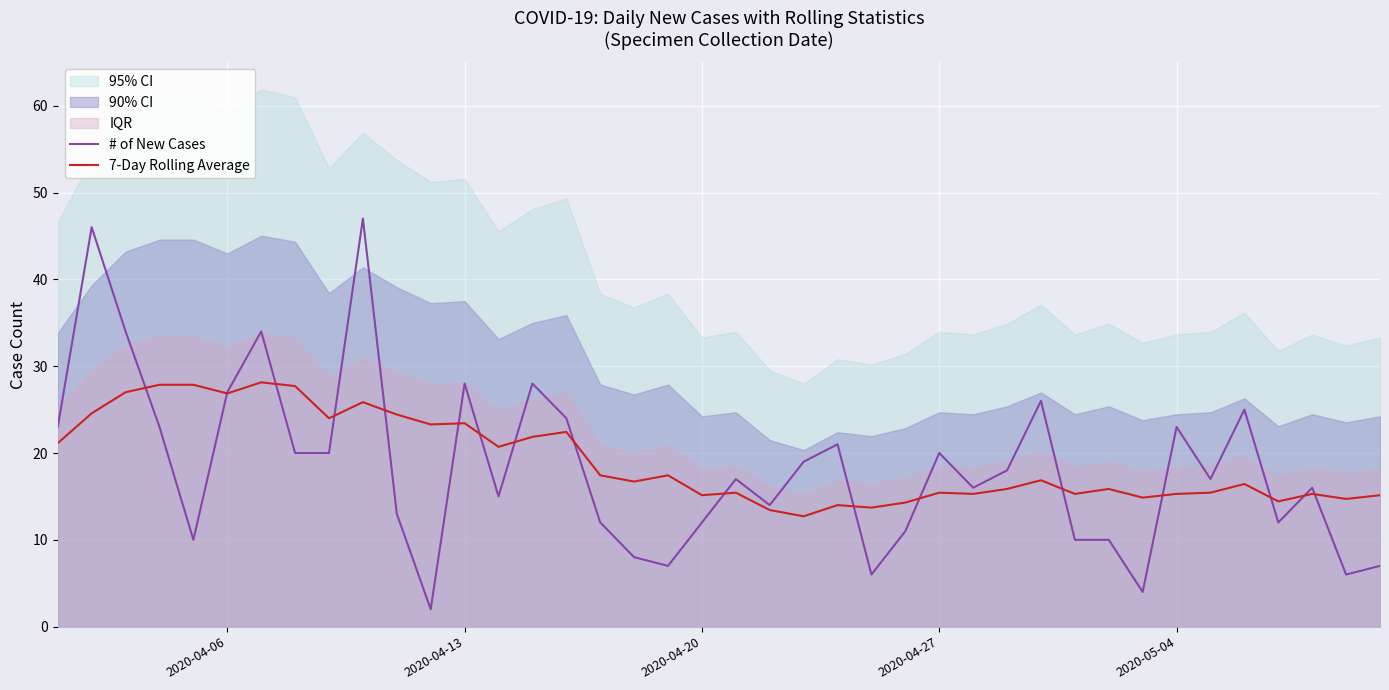

What is the maximum value for 7-Day Rolling Average?

28.1